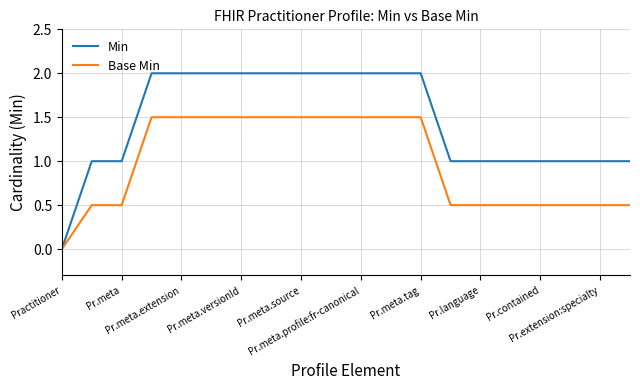

What is the greatest value displayed?

2.0